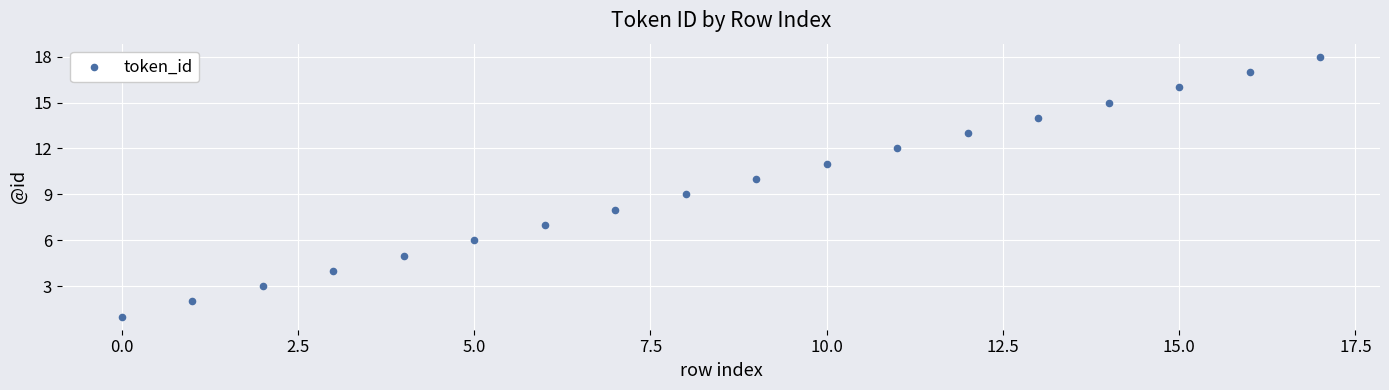

What is the range of Y values (max minus min)?

17